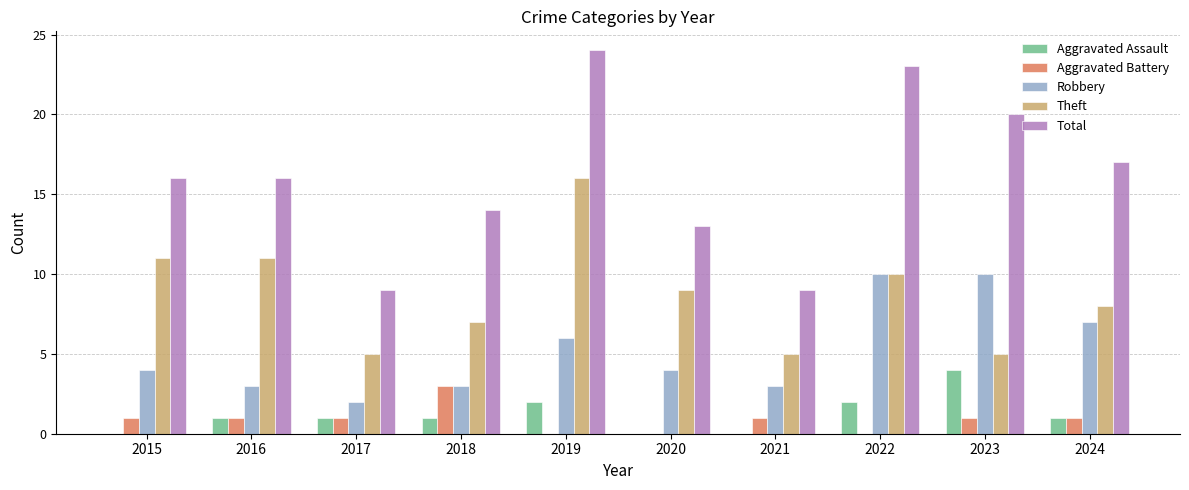

Which category has the highest value in the Total series?

2019